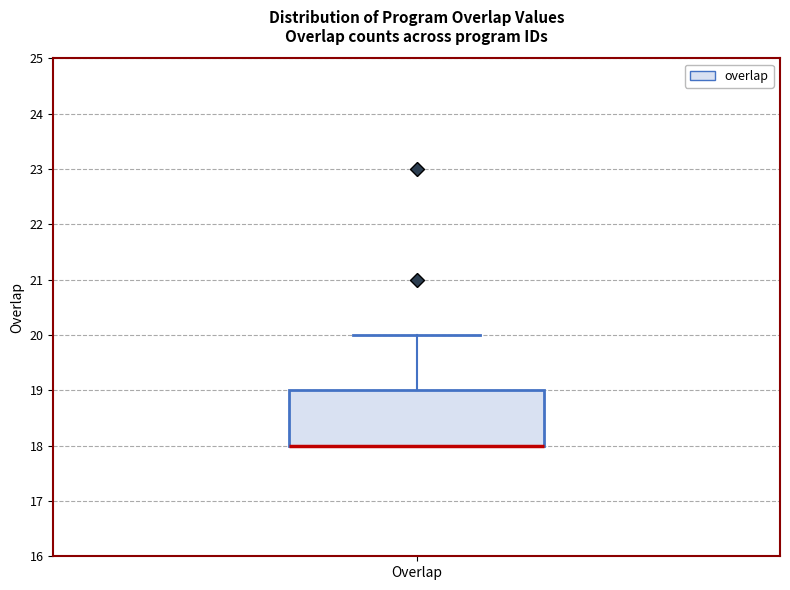

Where is the lower edge of the box for Overlap on the y-axis? The values are not printed on the chart, so give them approximately, as read against the axis.

18